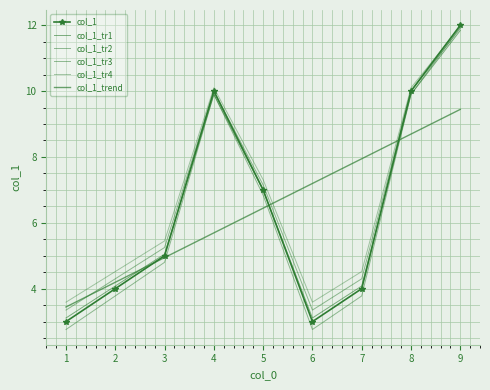

Where do col_1_tr2 and col_1_trend first cross each other?

1 and 2